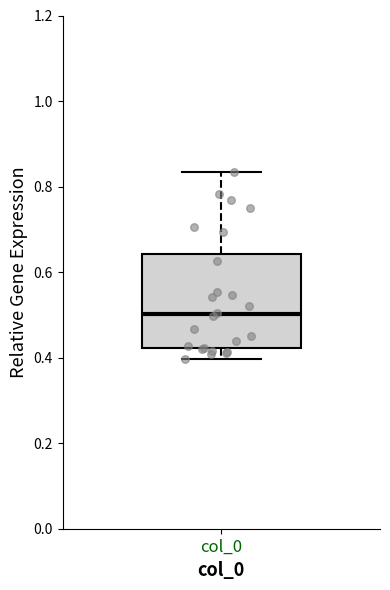

Where is the lower edge of the box for col_0 on the y-axis? The values are not printed on the chart, so give them approximately, as read against the axis.

0.42